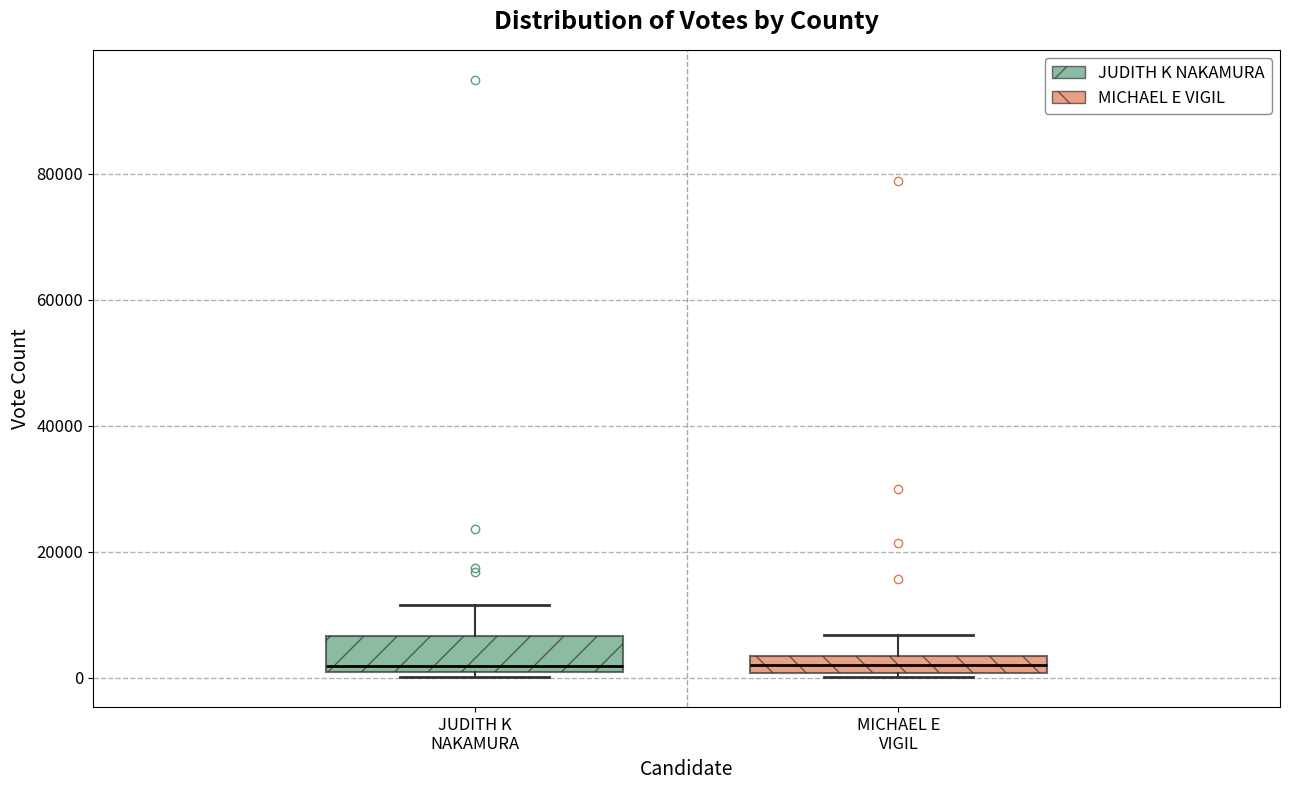

Which box is the tallest, from its lower edge to its upper edge?

JUDITH K NAKAMURA